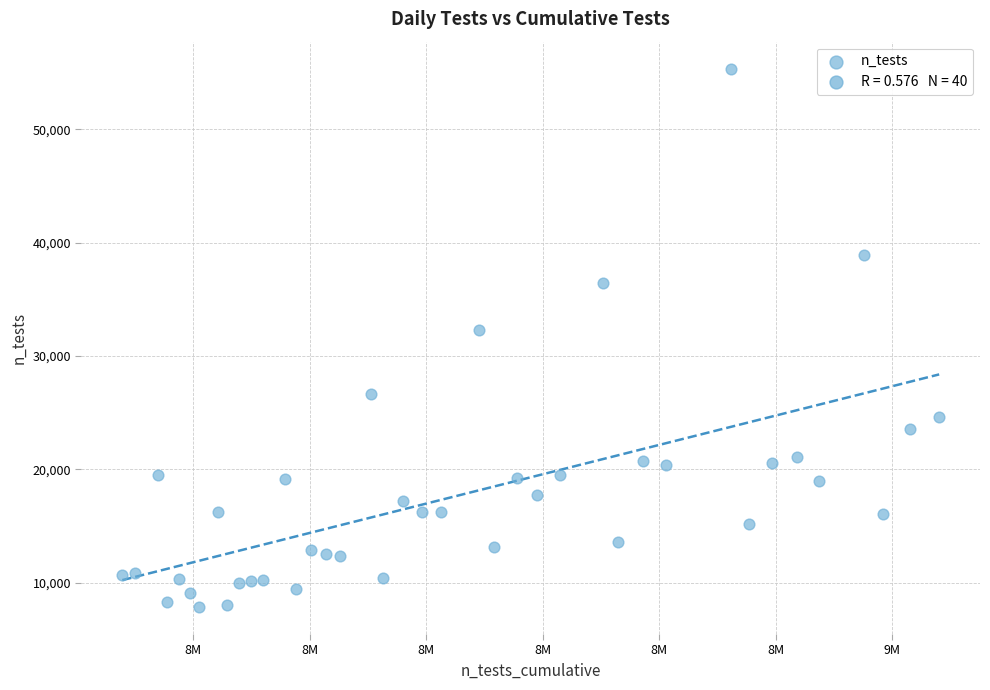

What is the range of Y values (max minus min)?

47497